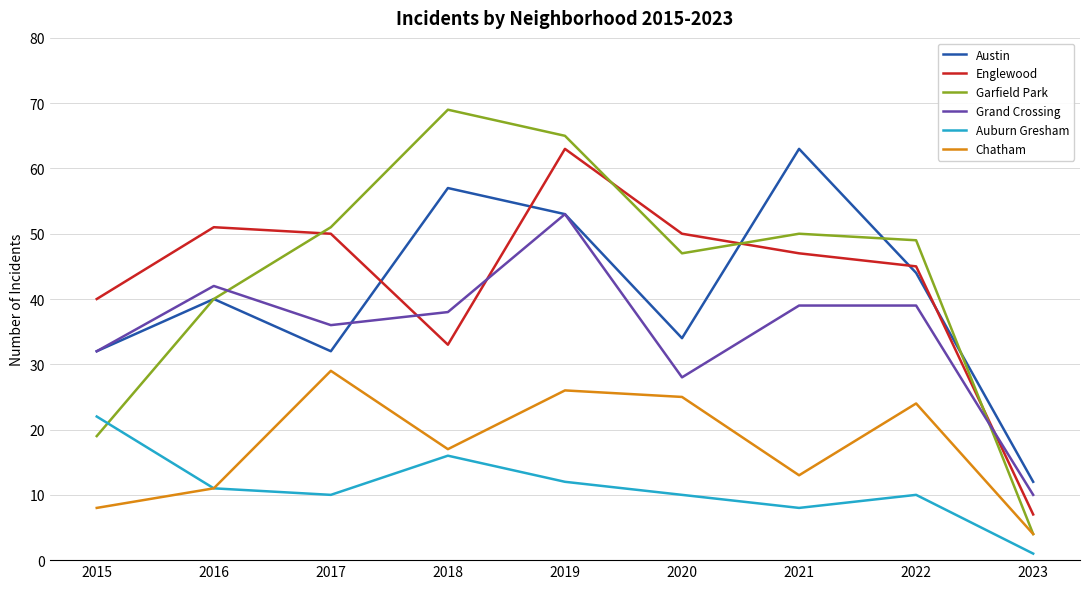

How many intersections are there between Englewood and Austin?

5